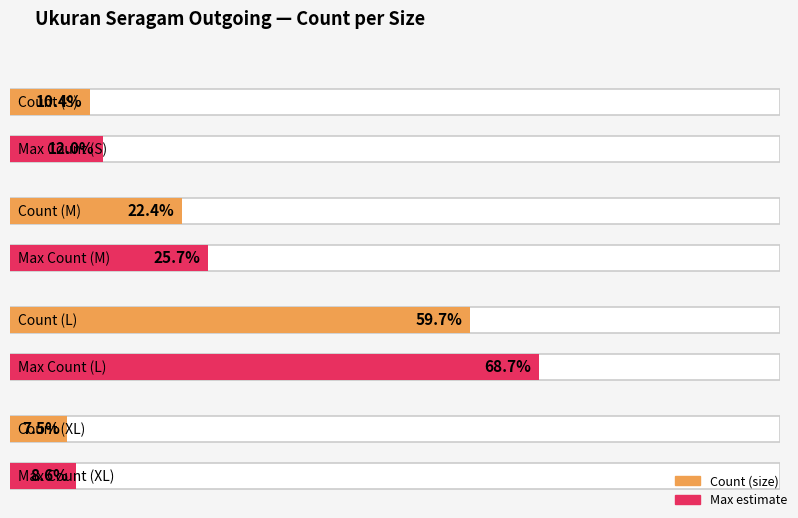

The value of XL at M is 17. True or false?

False